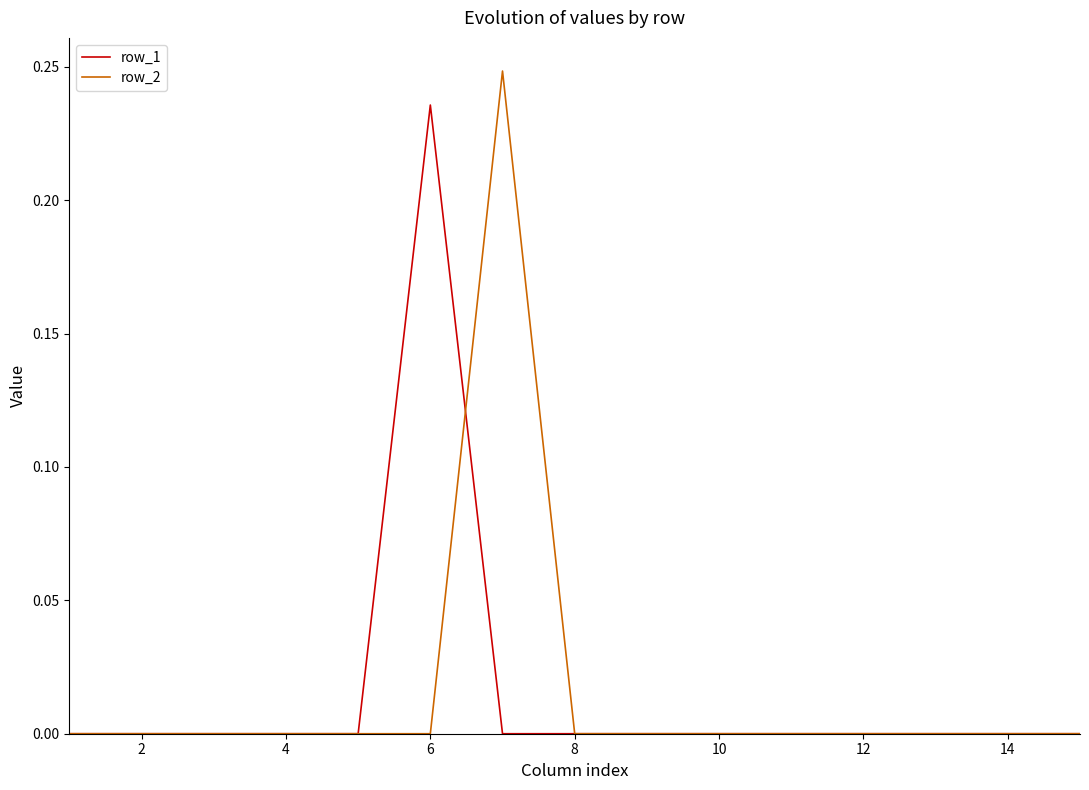

List the series in order of their peak value, highest first.

row_2, row_1